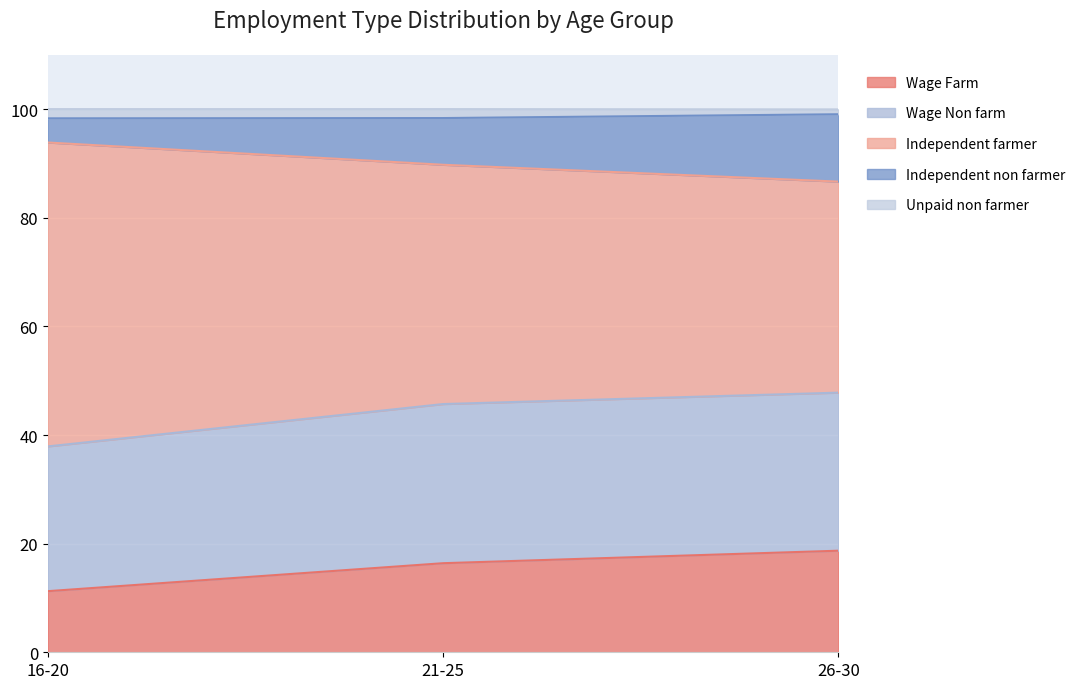

At which label is Independent non farmer closest to 90?

21-25